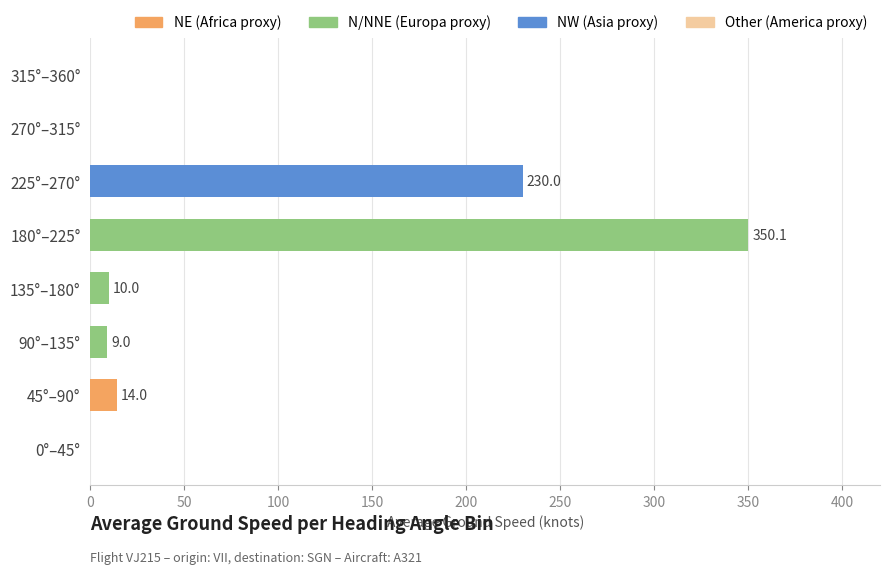

What is the sum of the values at 45°–90° and 90°–135°?

23.0